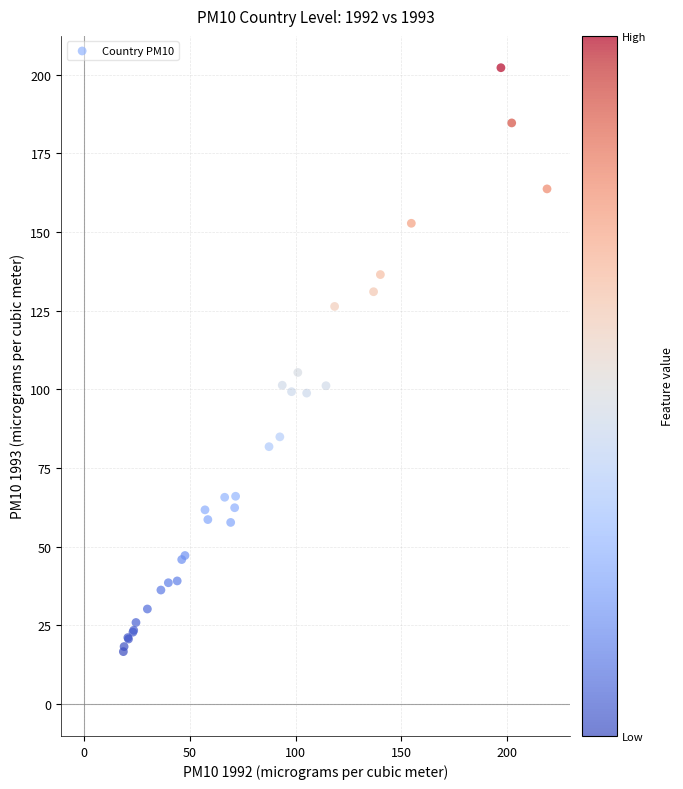

What Y value in the scatter plot is closest to 109?

105.4